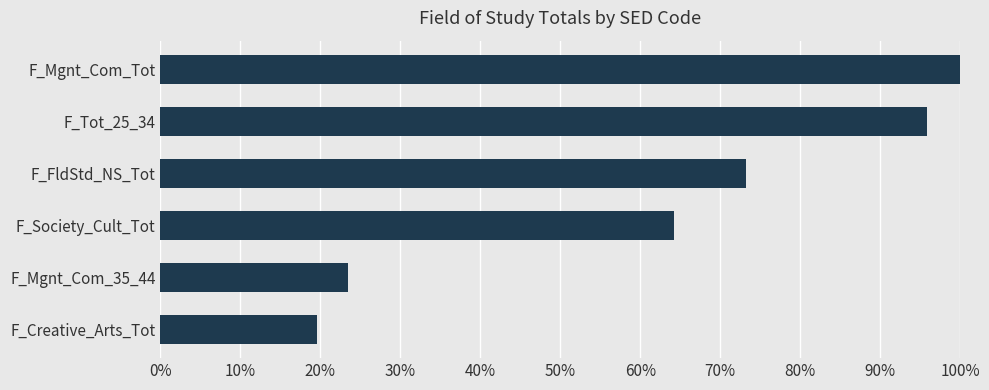

Which category has the highest value across all series?

F_Mgnt_Com_Tot